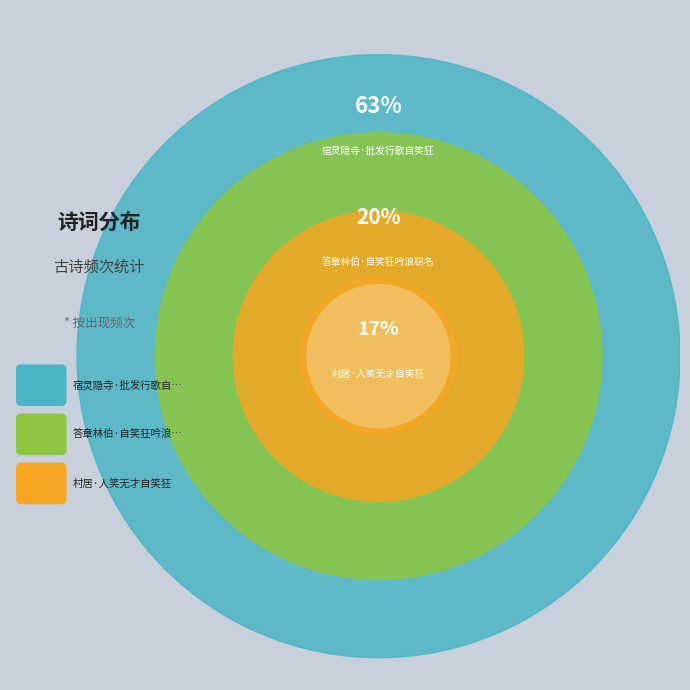

The 答章林伯·自笑狂吟浪窃名 slice represents 7% of the pie. True or false?

False